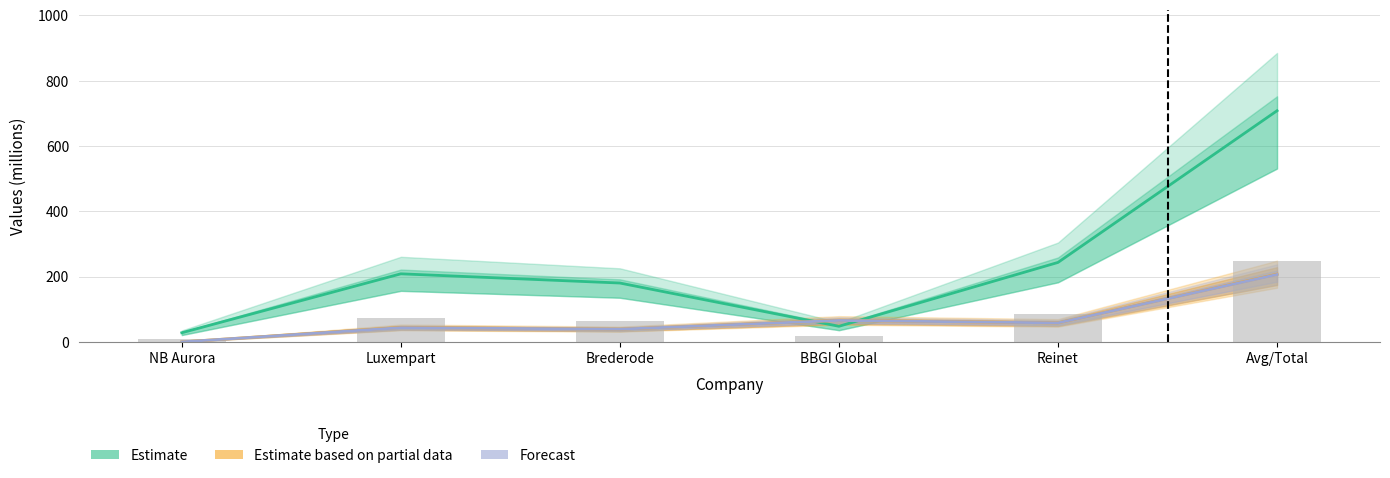

Reading right to left, what are all the values shown in this chart?

trailing_net_income: Avg/Total=708.0	Reinet=243.4	BBGI Global=47.8	Brederode=180.3	Luxempart=208.5	NB Aurora=28.0
cash_returned: Avg/Total=207.3	Reinet=58.2	BBGI Global=65.7	Brederode=39.0	Luxempart=44.4	NB Aurora=0.0
dividends: Avg/Total=206.5	Reinet=58.2	BBGI Global=65.7	Brederode=39.0	Luxempart=43.6	NB Aurora=0.0